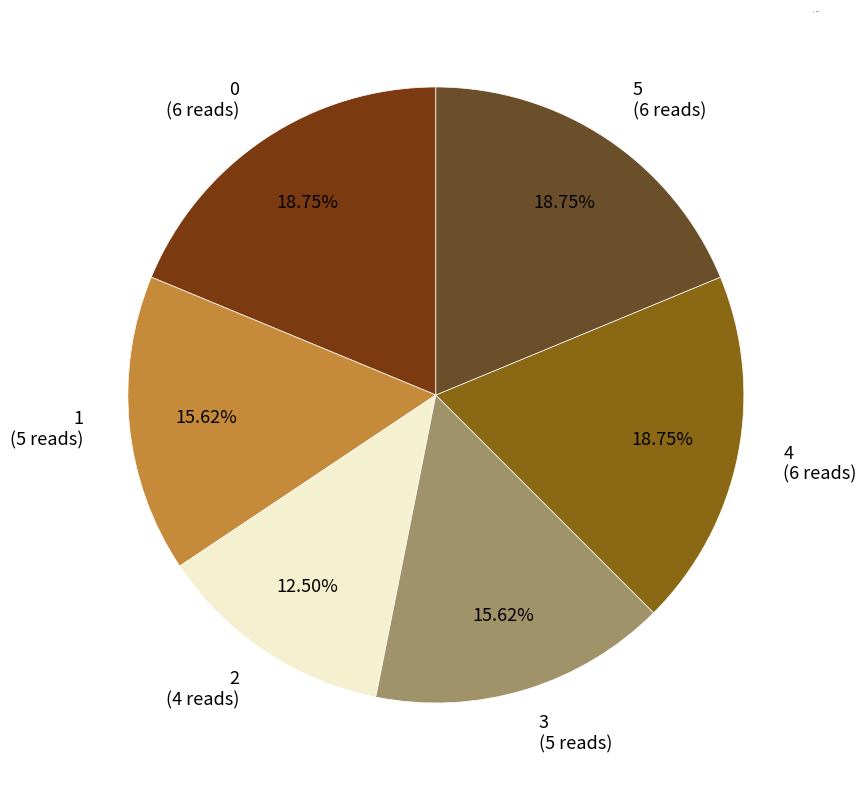

Which slice is the smallest?

2